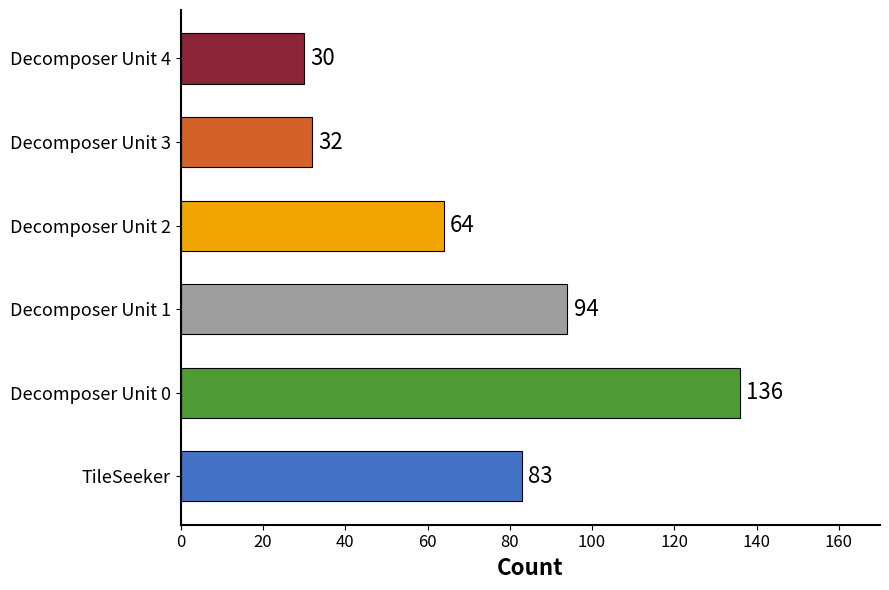

What is the average value?

73